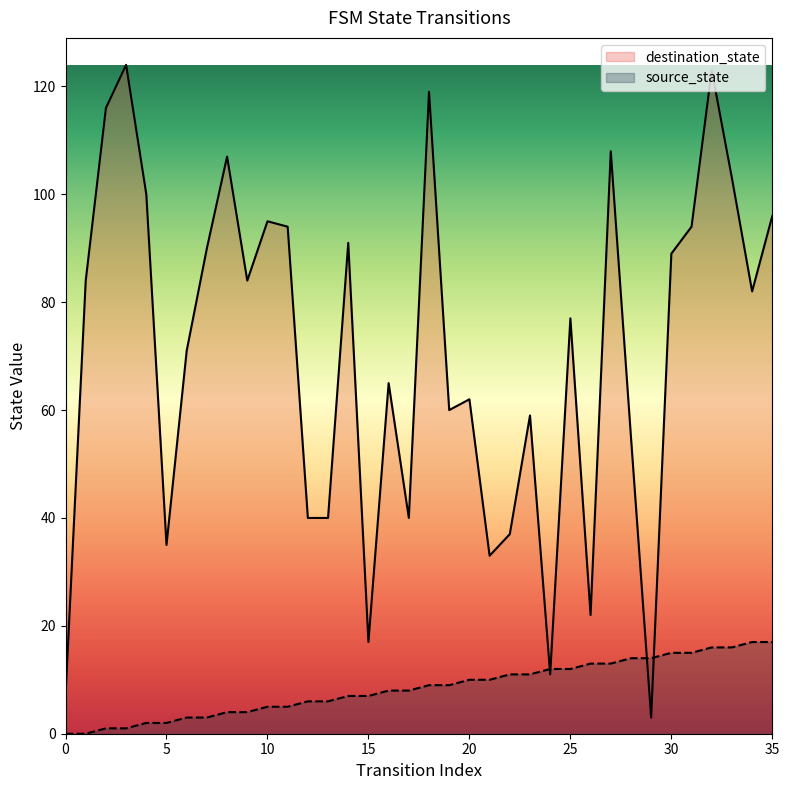

At which category does destination_state reach its first local peak?

3